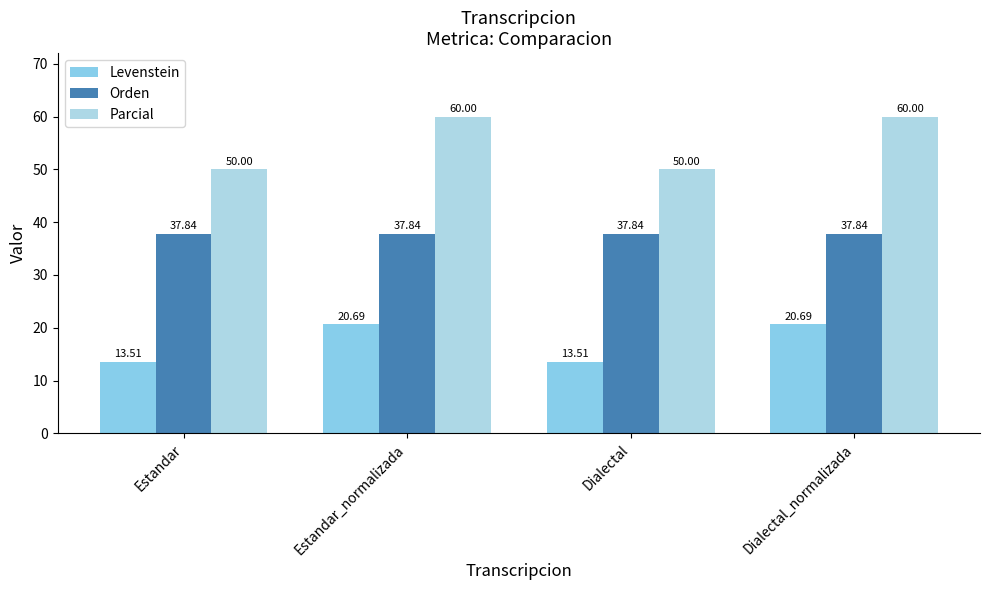

What is the value of the Parcial bar at the 1st from the left?

50.0